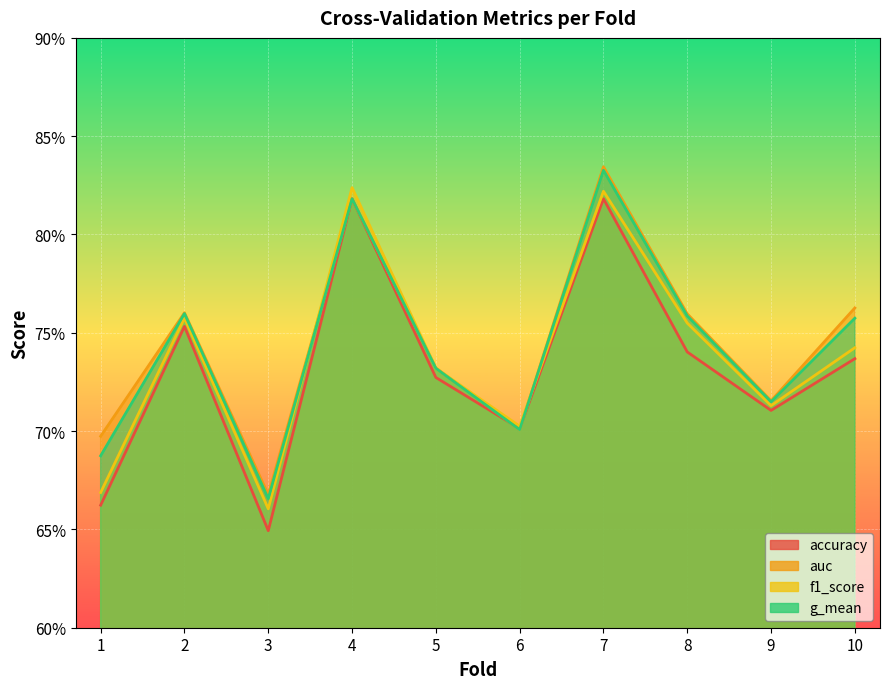

What is the difference between the maximum and minimum values in the auc series?

0.2